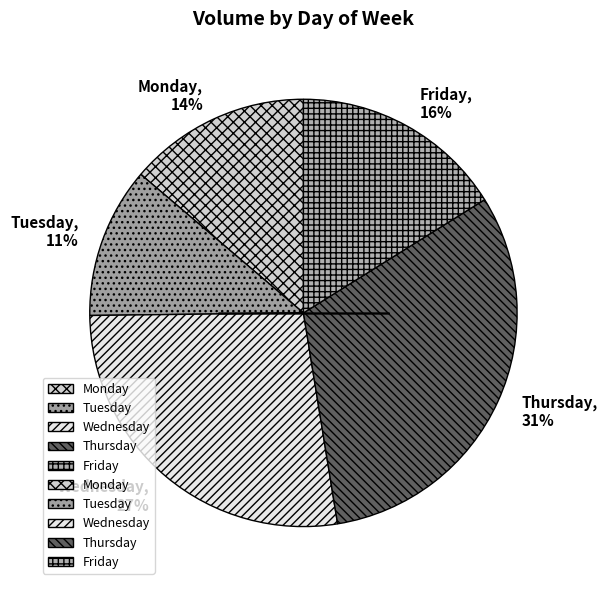

Is there a majority slice in this chart?

No